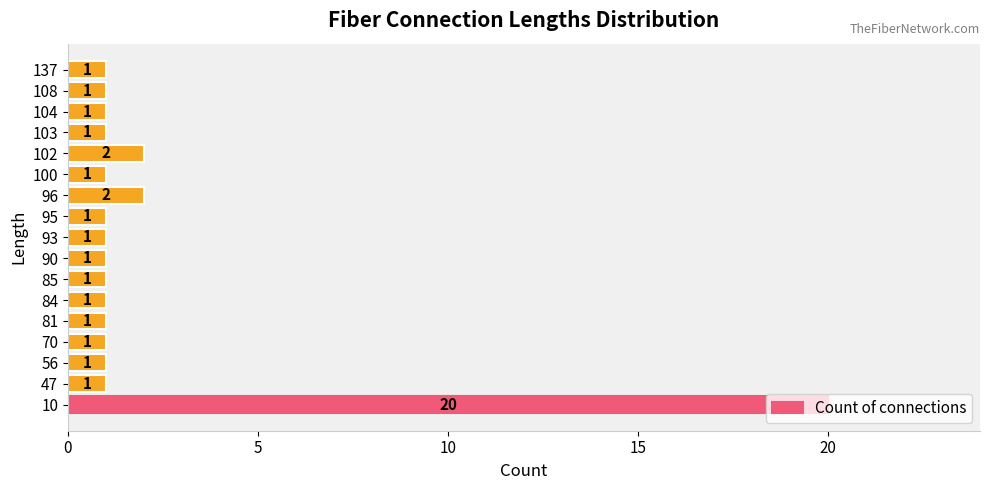

Which has a higher value, 102 or 103?

102